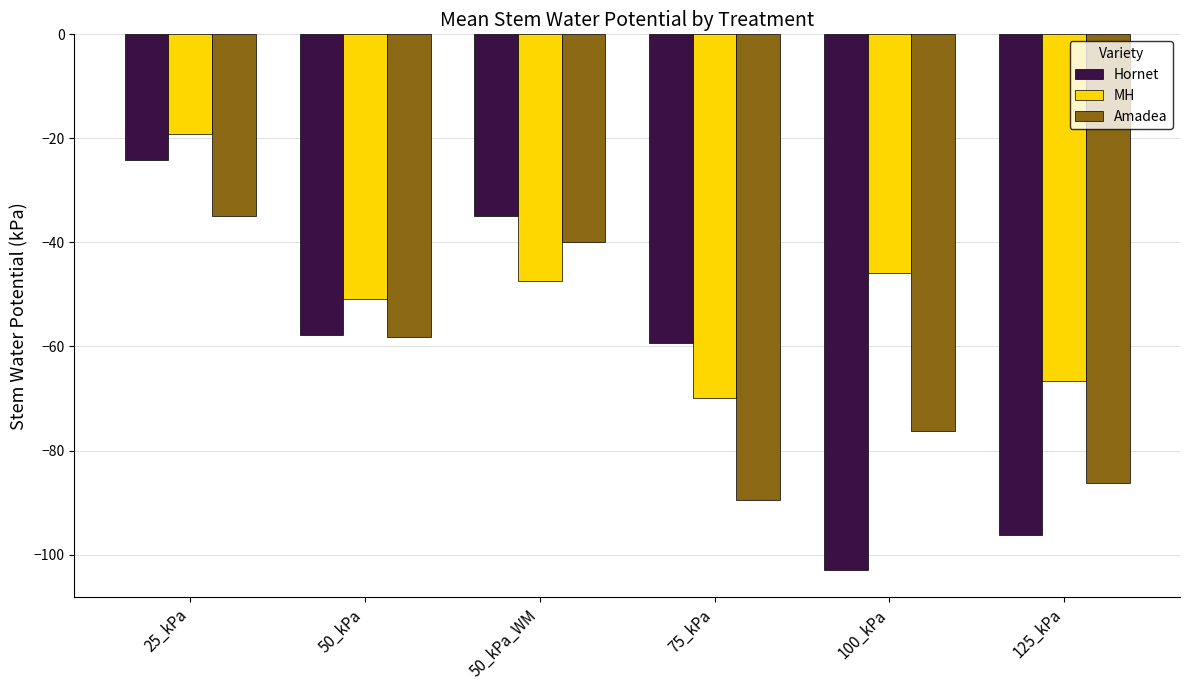

Rank the series by their maximum value, from lowest to highest.

Amadea, Hornet, MH